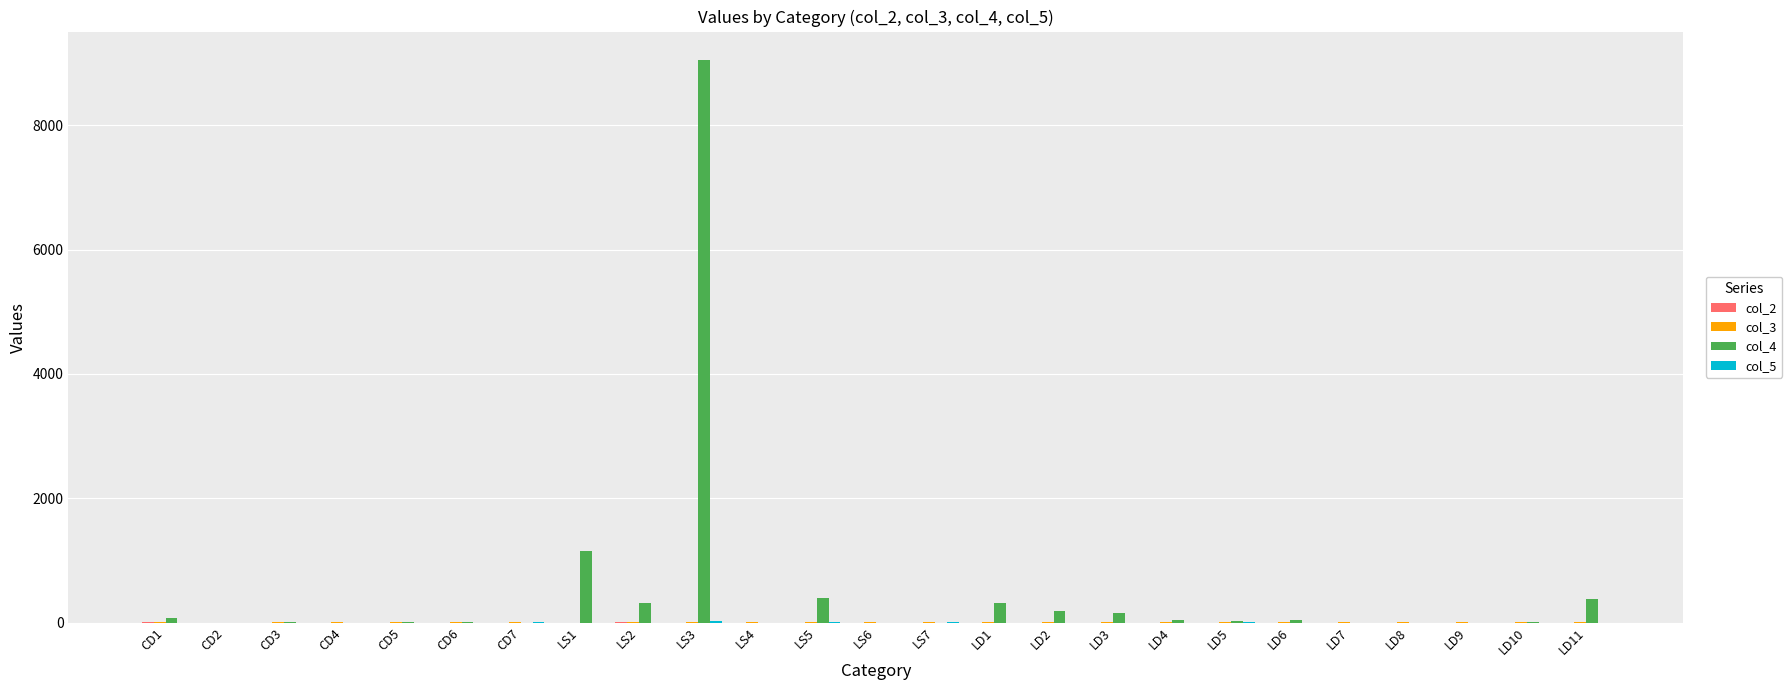

Which series has the widest spread of values?

col_4